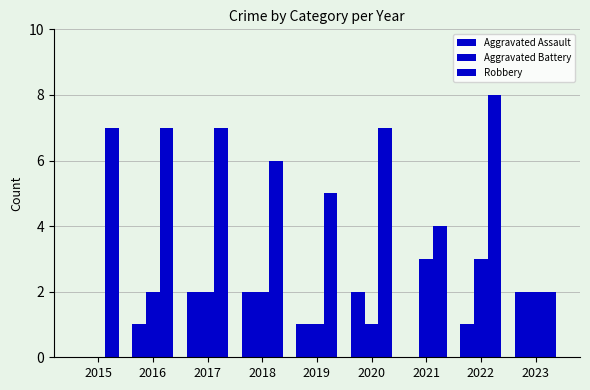

True or false: Aggravated Battery has a value of 2 at 2016.

True